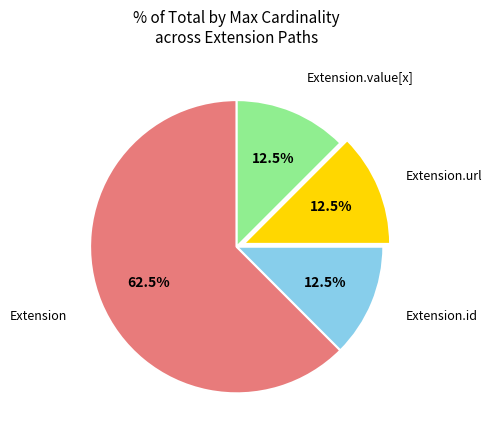

Is there any slice that represents more than half of the pie?

Yes